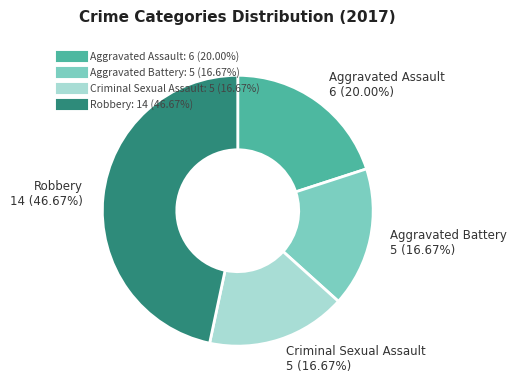

True or false: Aggravated Battery accounts for 11% of the total.

False